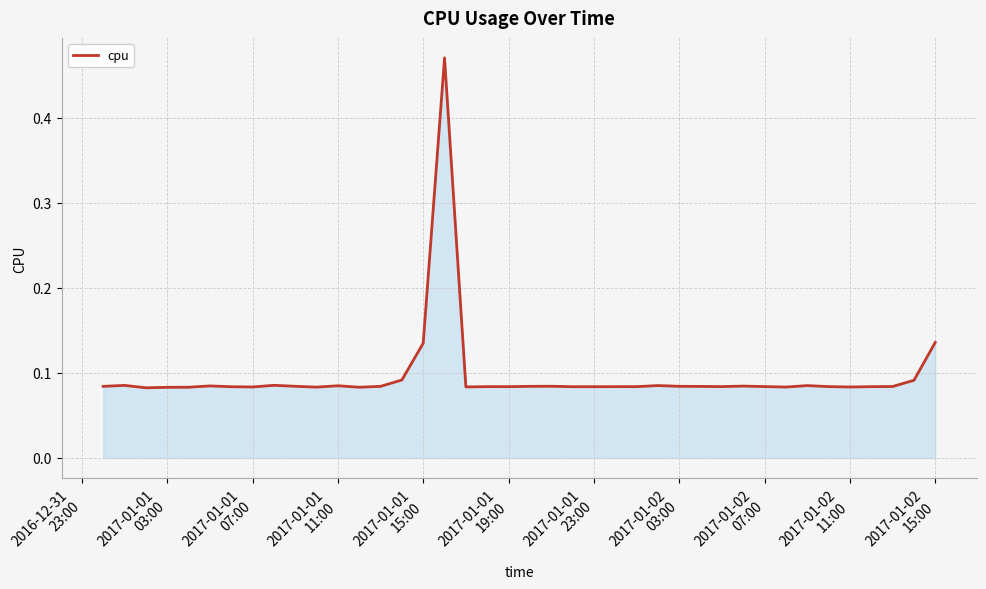

What is the difference between the maximum and minimum values?

0.4